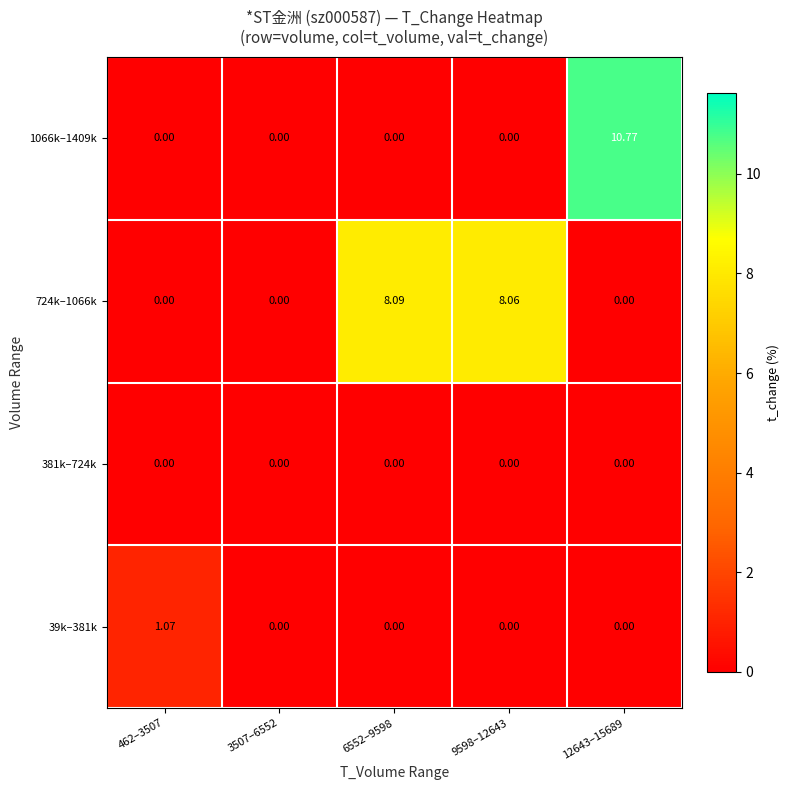

What is the difference between the highest and lowest values at 12643–15689?

10.8